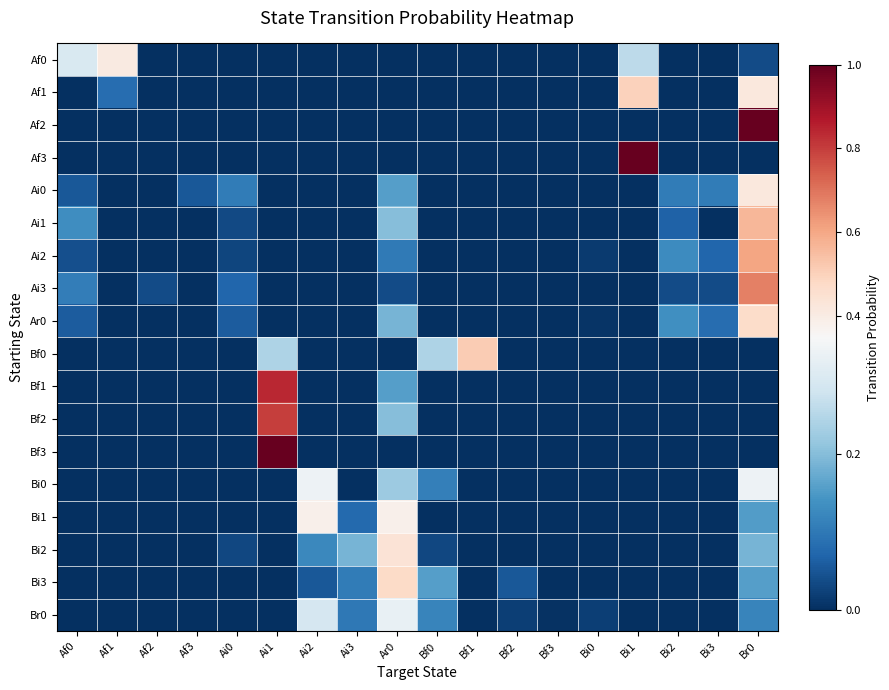

Reading left to right, what are all the values shown in this chart?

Af0: Af0=0.3	Af1=0.4	Af2=0.0	Af3=0.0	Ai0=0.0	Ai1=0.0	Ai2=0.0	Ai3=0.0	Ar0=0.0	Bf0=0.0	Bf1=0.0	Bf2=0.0	Bf3=0.0	Bi0=0.0	Bi1=0.3	Bi2=0.0	Bi3=0.0	Br0=0.0
Af1: Af0=0.0	Af1=0.1	Af2=0.0	Af3=0.0	Ai0=0.0	Ai1=0.0	Ai2=0.0	Ai3=0.0	Ar0=0.0	Bf0=0.0	Bf1=0.0	Bf2=0.0	Bf3=0.0	Bi0=0.0	Bi1=0.5	Bi2=0.0	Bi3=0.0	Br0=0.4
Af2: Af0=0.0	Af1=0.0	Af2=0.0	Af3=0.0	Ai0=0.0	Ai1=0.0	Ai2=0.0	Ai3=0.0	Ar0=0.0	Bf0=0.0	Bf1=0.0	Bf2=0.0	Bf3=0.0	Bi0=0.0	Bi1=0.0	Bi2=0.0	Bi3=0.0	Br0=1.0
Af3: Af0=0.0	Af1=0.0	Af2=0.0	Af3=0.0	Ai0=0.0	Ai1=0.0	Ai2=0.0	Ai3=0.0	Ar0=0.0	Bf0=0.0	Bf1=0.0	Bf2=0.0	Bf3=0.0	Bi0=0.0	Bi1=1.0	Bi2=0.0	Bi3=0.0	Br0=0.0
Ai0: Af0=0.1	Af1=0.0	Af2=0.0	Af3=0.1	Ai0=0.1	Ai1=0.0	Ai2=0.0	Ai3=0.0	Ar0=0.2	Bf0=0.0	Bf1=0.0	Bf2=0.0	Bf3=0.0	Bi0=0.0	Bi1=0.0	Bi2=0.1	Bi3=0.1	Br0=0.4
Ai1: Af0=0.1	Af1=0.0	Af2=0.0	Af3=0.0	Ai0=0.0	Ai1=0.0	Ai2=0.0	Ai3=0.0	Ar0=0.2	Bf0=0.0	Bf1=0.0	Bf2=0.0	Bf3=0.0	Bi0=0.0	Bi1=0.0	Bi2=0.1	Bi3=0.0	Br0=0.6
Ai2: Af0=0.0	Af1=0.0	Af2=0.0	Af3=0.0	Ai0=0.0	Ai1=0.0	Ai2=0.0	Ai3=0.0	Ar0=0.1	Bf0=0.0	Bf1=0.0	Bf2=0.0	Bf3=0.0	Bi0=0.0	Bi1=0.0	Bi2=0.1	Bi3=0.1	Br0=0.6
Ai3: Af0=0.1	Af1=0.0	Af2=0.0	Af3=0.0	Ai0=0.1	Ai1=0.0	Ai2=0.0	Ai3=0.0	Ar0=0.0	Bf0=0.0	Bf1=0.0	Bf2=0.0	Bf3=0.0	Bi0=0.0	Bi1=0.0	Bi2=0.0	Bi3=0.0	Br0=0.7
Ar0: Af0=0.1	Af1=0.0	Af2=0.0	Af3=0.0	Ai0=0.1	Ai1=0.0	Ai2=0.0	Ai3=0.0	Ar0=0.2	Bf0=0.0	Bf1=0.0	Bf2=0.0	Bf3=0.0	Bi0=0.0	Bi1=0.0	Bi2=0.1	Bi3=0.1	Br0=0.5
Bf0: Af0=0.0	Af1=0.0	Af2=0.0	Af3=0.0	Ai0=0.0	Ai1=0.2	Ai2=0.0	Ai3=0.0	Ar0=0.0	Bf0=0.2	Bf1=0.5	Bf2=0.0	Bf3=0.0	Bi0=0.0	Bi1=0.0	Bi2=0.0	Bi3=0.0	Br0=0.0
Bf1: Af0=0.0	Af1=0.0	Af2=0.0	Af3=0.0	Ai0=0.0	Ai1=0.8	Ai2=0.0	Ai3=0.0	Ar0=0.2	Bf0=0.0	Bf1=0.0	Bf2=0.0	Bf3=0.0	Bi0=0.0	Bi1=0.0	Bi2=0.0	Bi3=0.0	Br0=0.0
Bf2: Af0=0.0	Af1=0.0	Af2=0.0	Af3=0.0	Ai0=0.0	Ai1=0.8	Ai2=0.0	Ai3=0.0	Ar0=0.2	Bf0=0.0	Bf1=0.0	Bf2=0.0	Bf3=0.0	Bi0=0.0	Bi1=0.0	Bi2=0.0	Bi3=0.0	Br0=0.0
Bf3: Af0=0.0	Af1=0.0	Af2=0.0	Af3=0.0	Ai0=0.0	Ai1=1.0	Ai2=0.0	Ai3=0.0	Ar0=0.0	Bf0=0.0	Bf1=0.0	Bf2=0.0	Bf3=0.0	Bi0=0.0	Bi1=0.0	Bi2=0.0	Bi3=0.0	Br0=0.0
Bi0: Af0=0.0	Af1=0.0	Af2=0.0	Af3=0.0	Ai0=0.0	Ai1=0.0	Ai2=0.3	Ai3=0.0	Ar0=0.2	Bf0=0.1	Bf1=0.0	Bf2=0.0	Bf3=0.0	Bi0=0.0	Bi1=0.0	Bi2=0.0	Bi3=0.0	Br0=0.3
Bi1: Af0=0.0	Af1=0.0	Af2=0.0	Af3=0.0	Ai0=0.0	Ai1=0.0	Ai2=0.4	Ai3=0.1	Ar0=0.4	Bf0=0.0	Bf1=0.0	Bf2=0.0	Bf3=0.0	Bi0=0.0	Bi1=0.0	Bi2=0.0	Bi3=0.0	Br0=0.2
Bi2: Af0=0.0	Af1=0.0	Af2=0.0	Af3=0.0	Ai0=0.0	Ai1=0.0	Ai2=0.1	Ai3=0.2	Ar0=0.4	Bf0=0.0	Bf1=0.0	Bf2=0.0	Bf3=0.0	Bi0=0.0	Bi1=0.0	Bi2=0.0	Bi3=0.0	Br0=0.2
Bi3: Af0=0.0	Af1=0.0	Af2=0.0	Af3=0.0	Ai0=0.0	Ai1=0.0	Ai2=0.1	Ai3=0.1	Ar0=0.5	Bf0=0.2	Bf1=0.0	Bf2=0.1	Bf3=0.0	Bi0=0.0	Bi1=0.0	Bi2=0.0	Bi3=0.0	Br0=0.2
Br0: Af0=0.0	Af1=0.0	Af2=0.0	Af3=0.0	Ai0=0.0	Ai1=0.0	Ai2=0.3	Ai3=0.1	Ar0=0.3	Bf0=0.1	Bf1=0.0	Bf2=0.0	Bf3=0.0	Bi0=0.0	Bi1=0.0	Bi2=0.0	Bi3=0.0	Br0=0.1